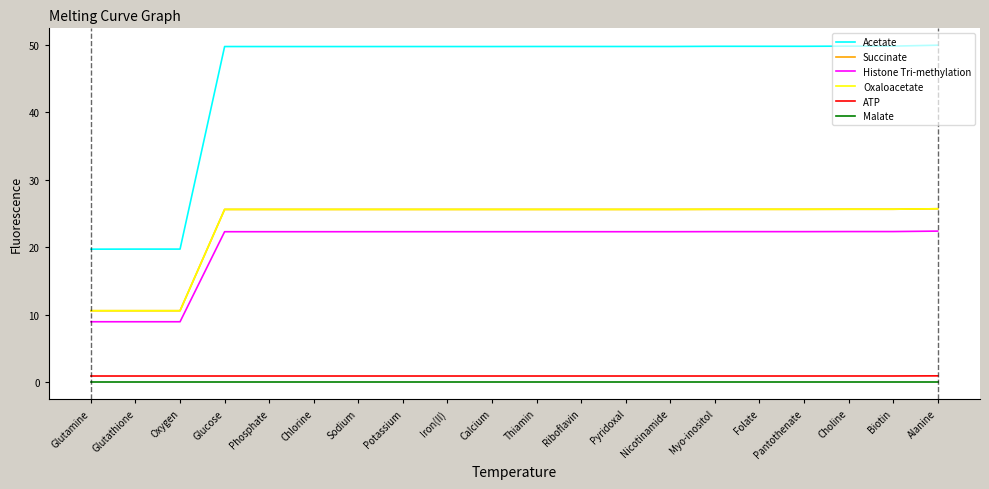

What is the difference between the second highest and second lowest values in the Histone Tri-methylation series?

13.4